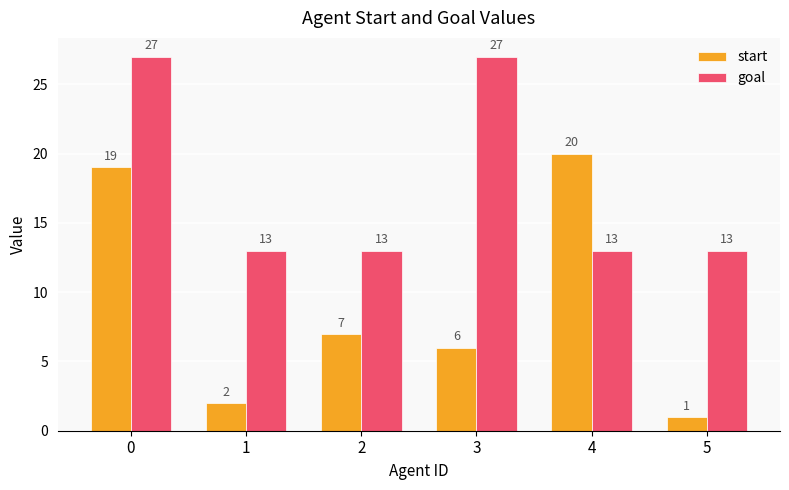

Reading left to right, list all the values displayed in this chart.

start: 19	2	7	6	20	1
goal: 27	13	13	27	13	13